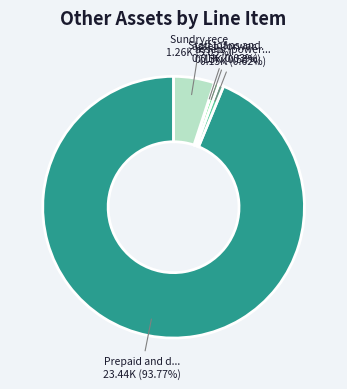

Is there a majority slice in this chart?

Yes